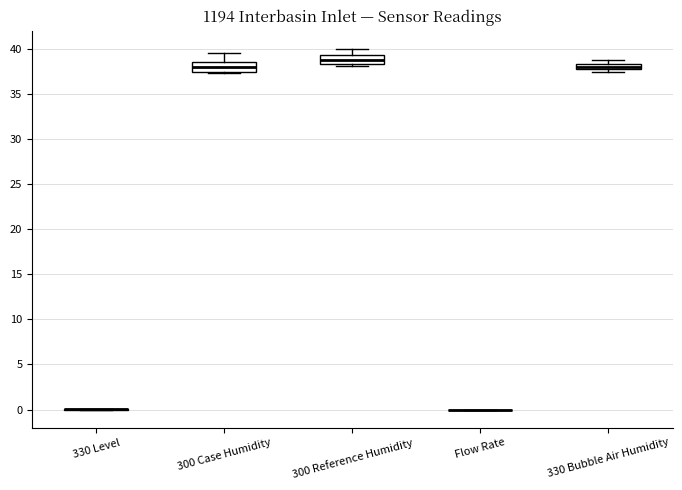

Where is the upper edge of the box for 330 Bubble Air Humidity on the y-axis? The values are not printed on the chart, so give them approximately, as read against the axis.

38.5